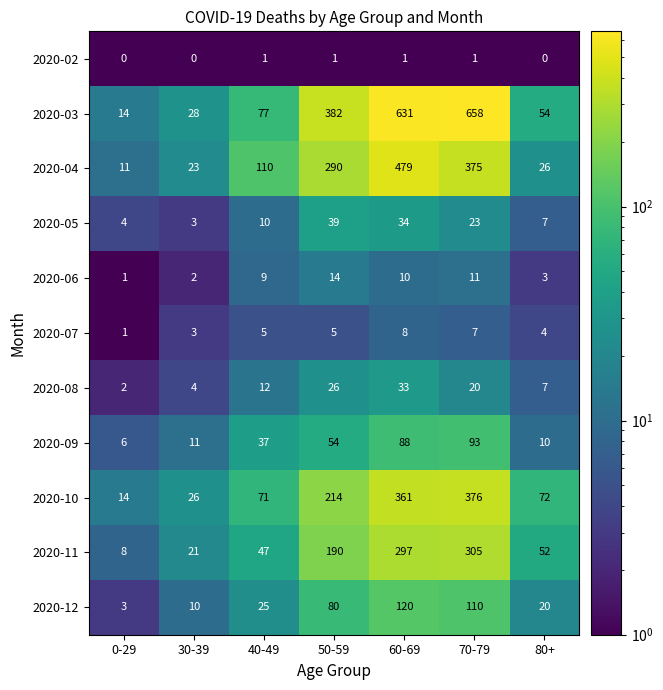

List the labels in order of 2020-04 value, largest first.

60-69, 70-79, 50-59, 40-49, 80+, 30-39, 0-29